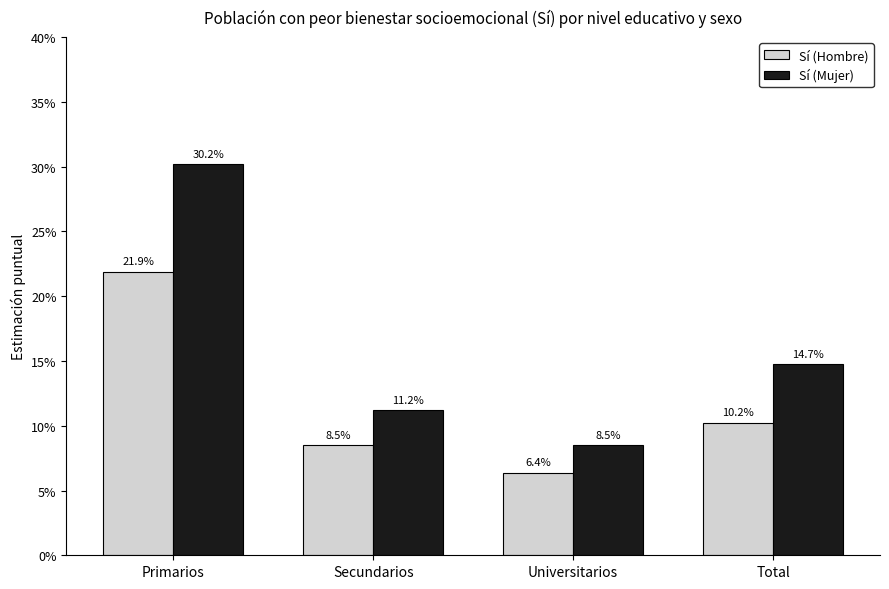

At how many categories does at least one series exceed 0?

4